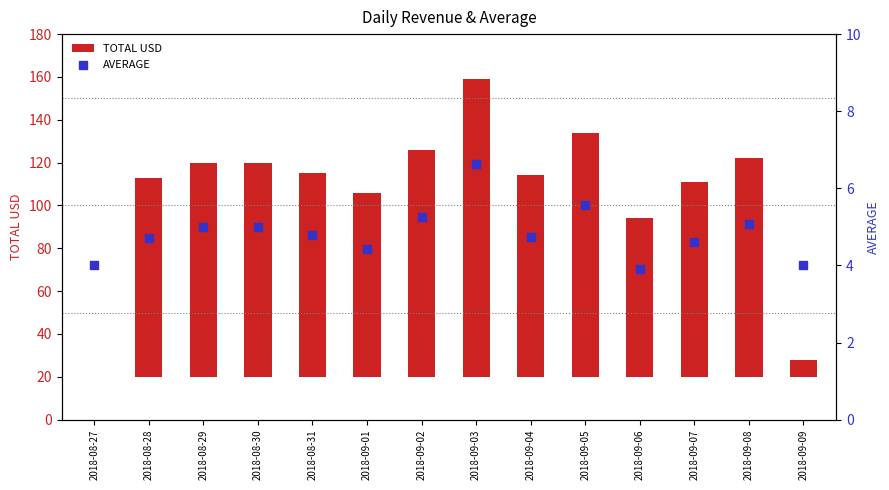

At which category is the sum across all series the highest?

2018-09-03